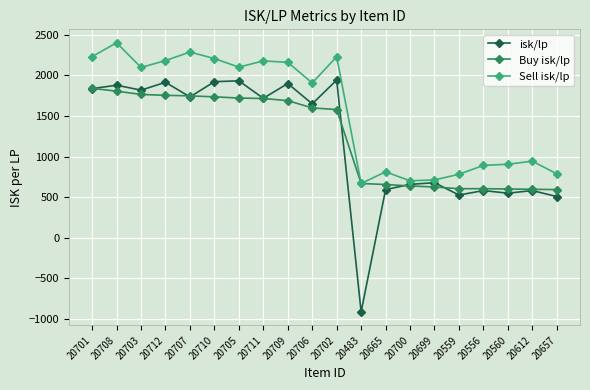

What is the highest value of the Buy isk/lp series?

1839.5